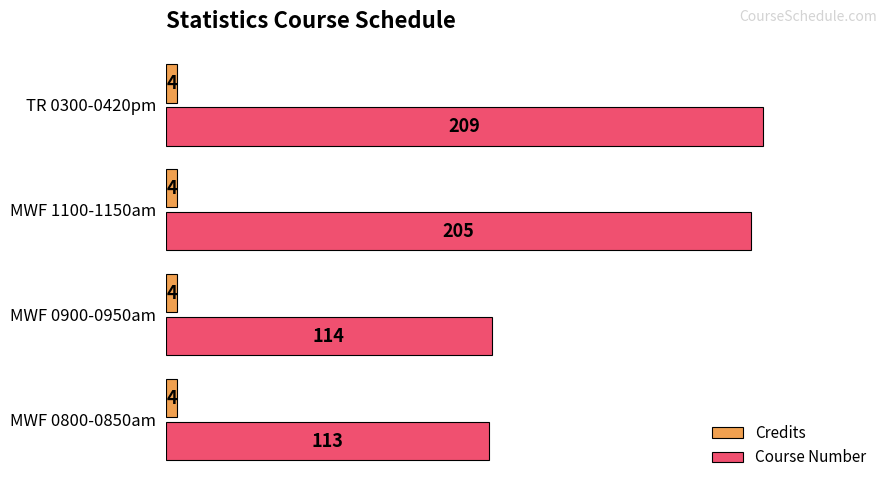

The Course Number series shows 284 at MWF 1100-1150am. True or false?

False